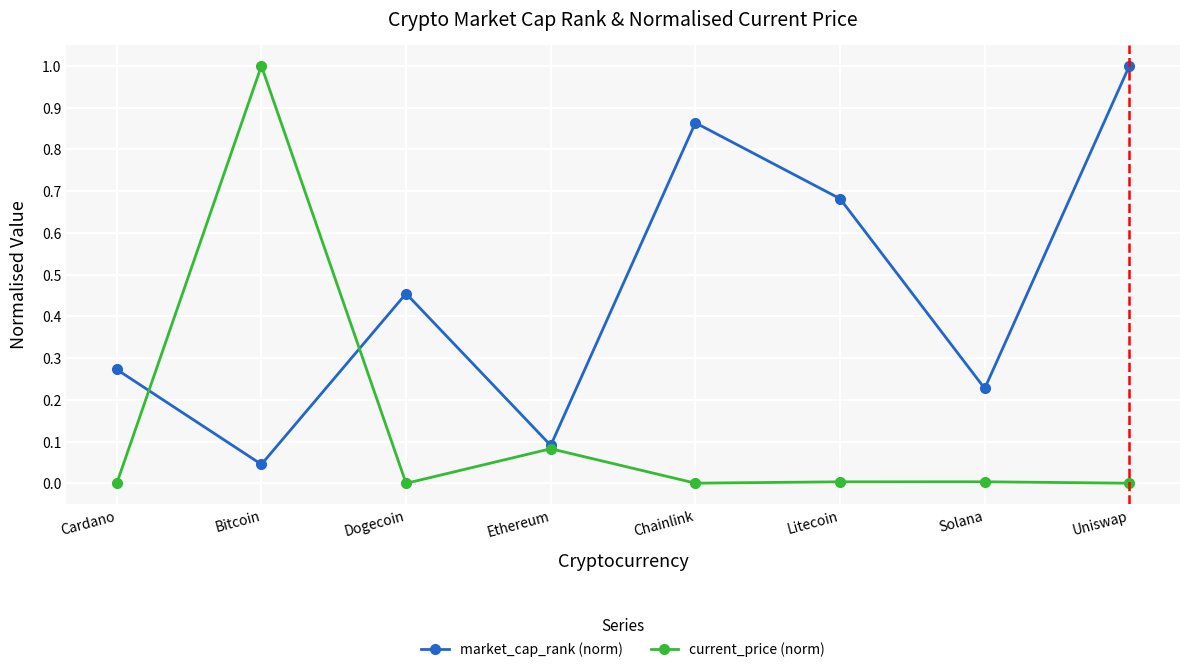

Which series has the widest spread of values?

current_price (norm)